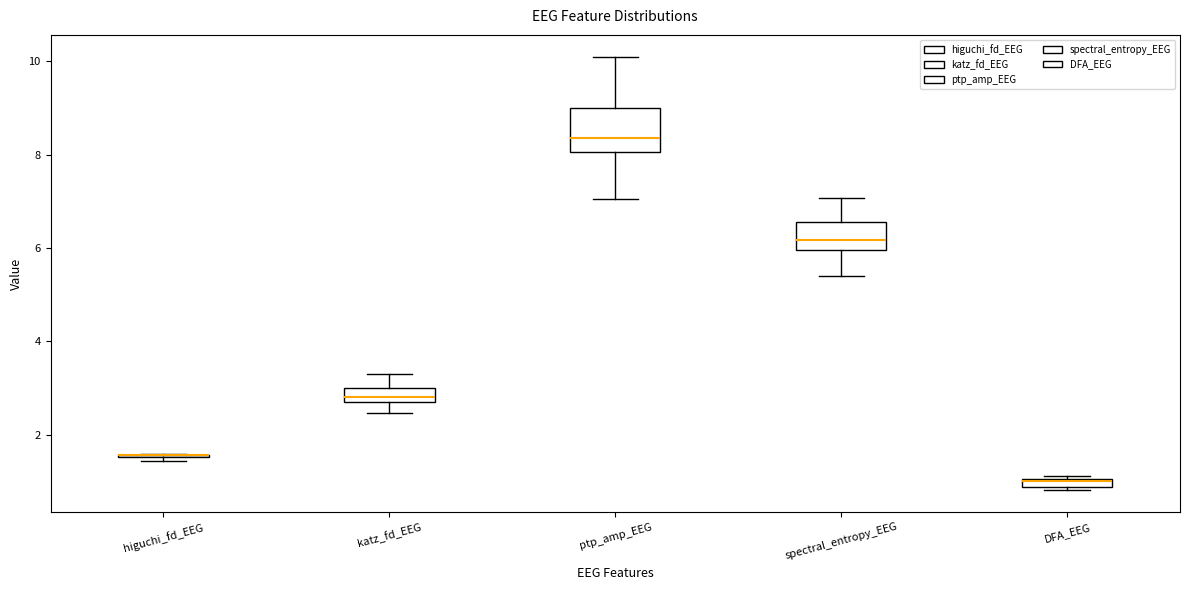

Where does the median line of the box for ptp_amp_EEG sit on the y-axis? The values are not printed on the chart, so give them approximately, as read against the axis.

8.4